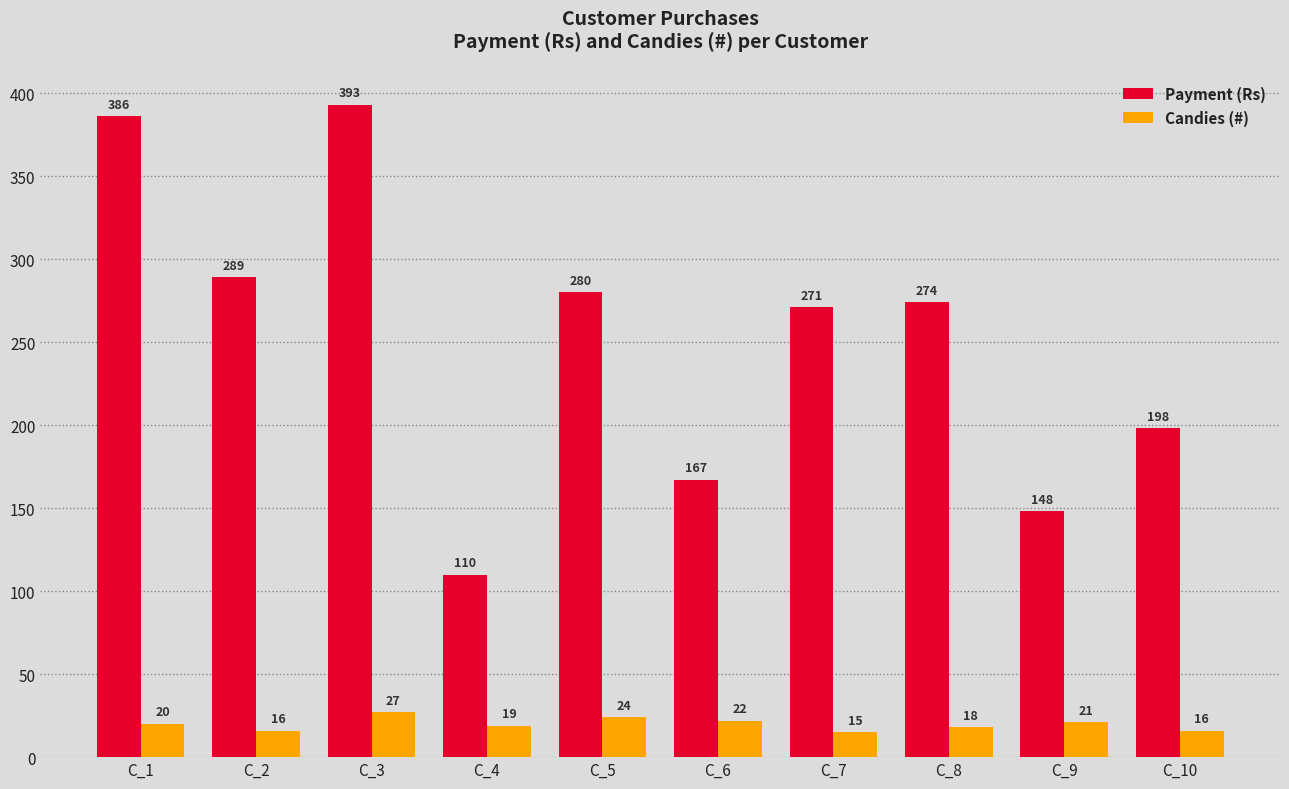

What is the difference between the Candies (#) values at C_9 and C_6?

1